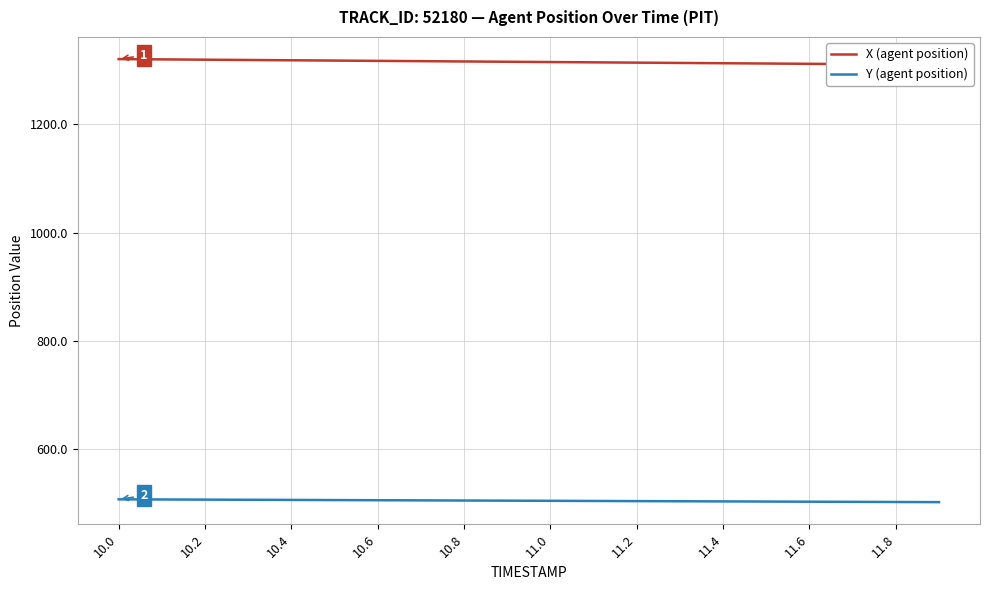

Count the number of data series in this chart.

2